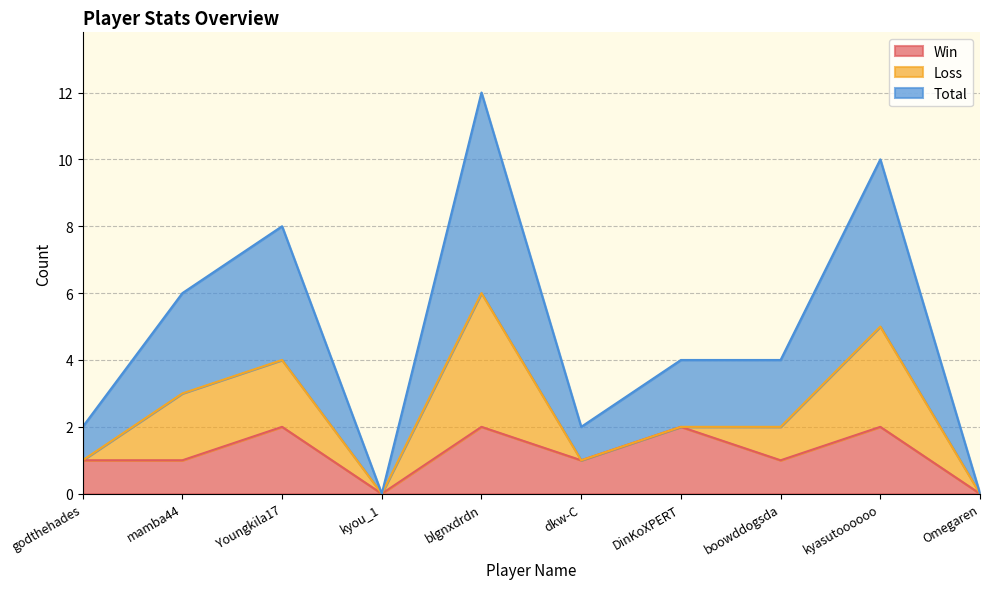

Where does the Total series first go above 2?

mamba44